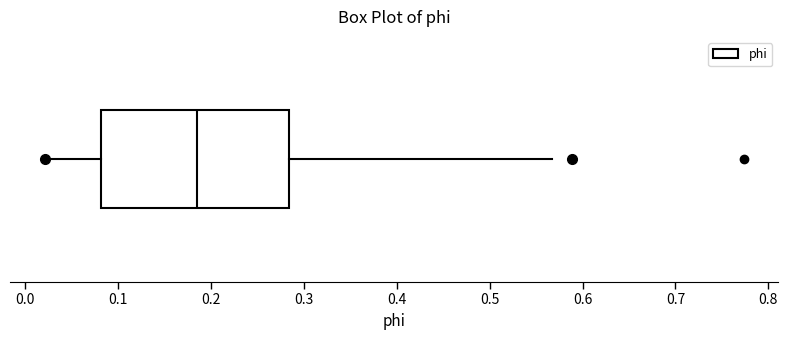

Transcribe this box plot: give where the median line is, the range the box spans, and where the two whiskers end, as read against the x-axis. The values are not printed on the chart, so give them approximately, as read against the axis.

median 0.18, box 0.08 to 0.28, whiskers 0.02 to 0.57